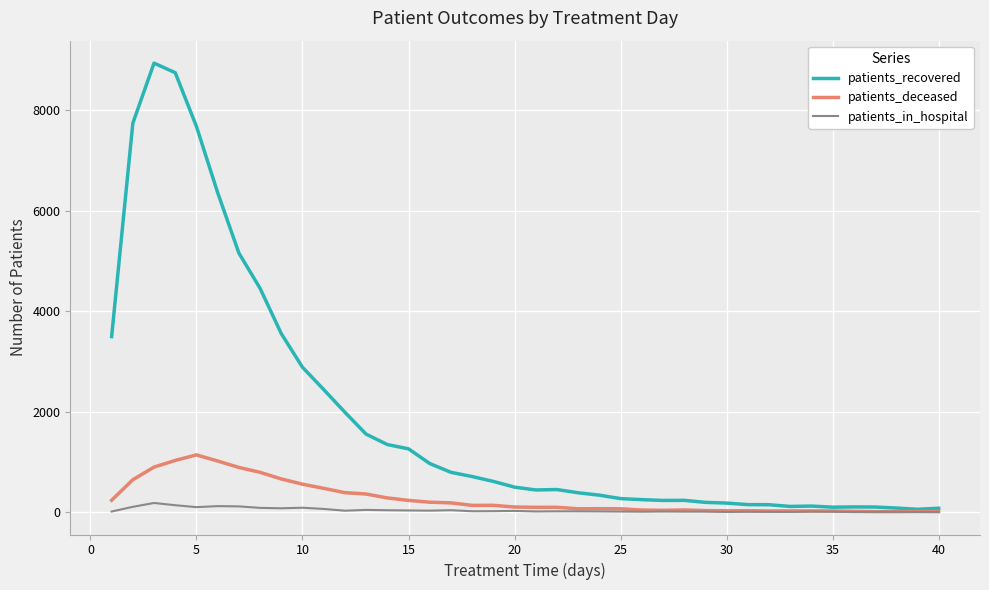

Which series has the largest range (max minus min)?

patients_recovered